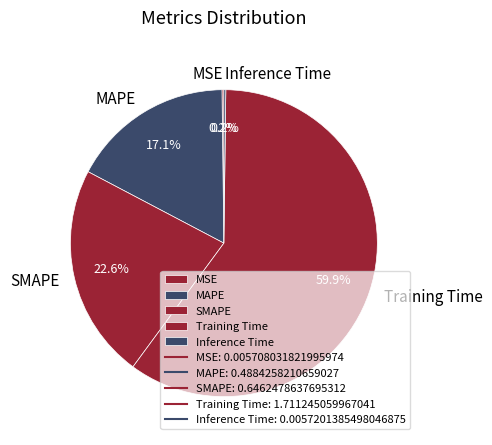

Does any single category account for the majority?

Yes